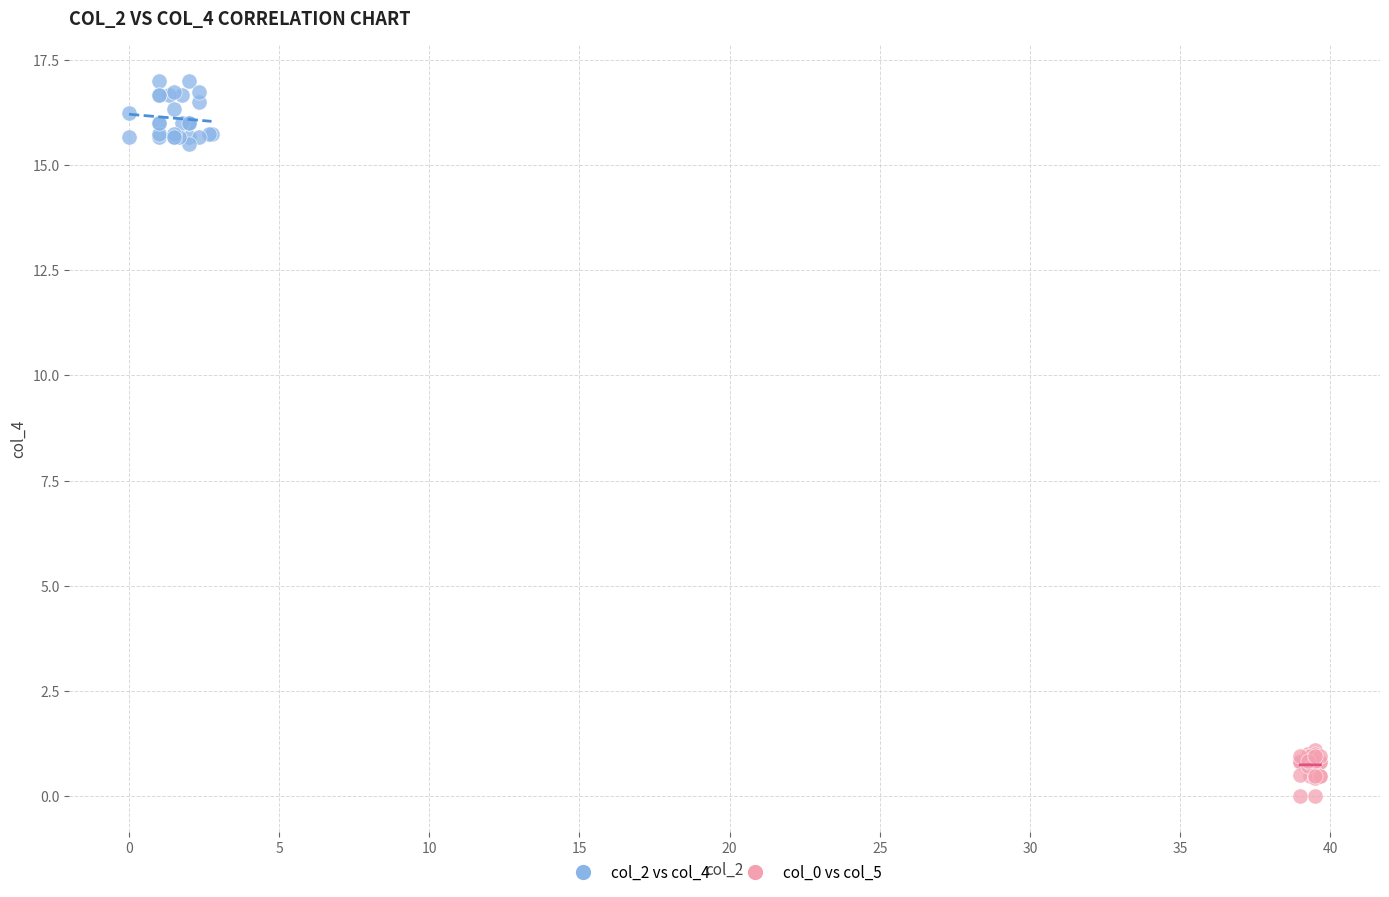

Which series reaches the maximum Y coordinate?

col_2 vs col_4